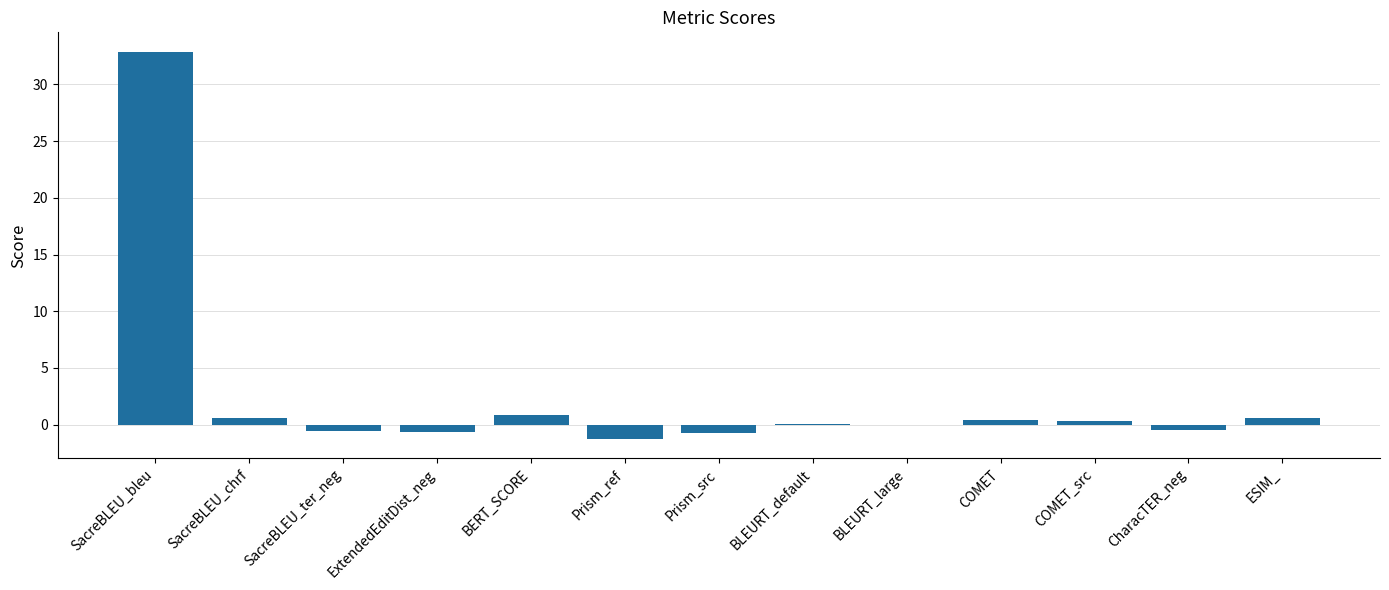

The chart shows a value of -0.8 at Prism_src. True or false?

True